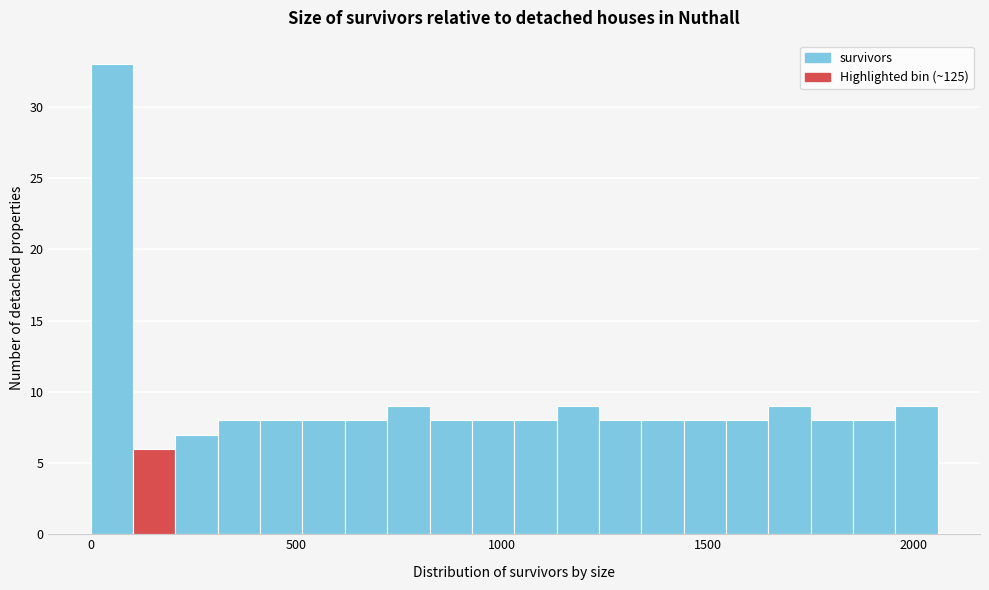

Around what value on the x-axis is the tallest bar? Give the approximate position of its centre, as read against the axis.

50